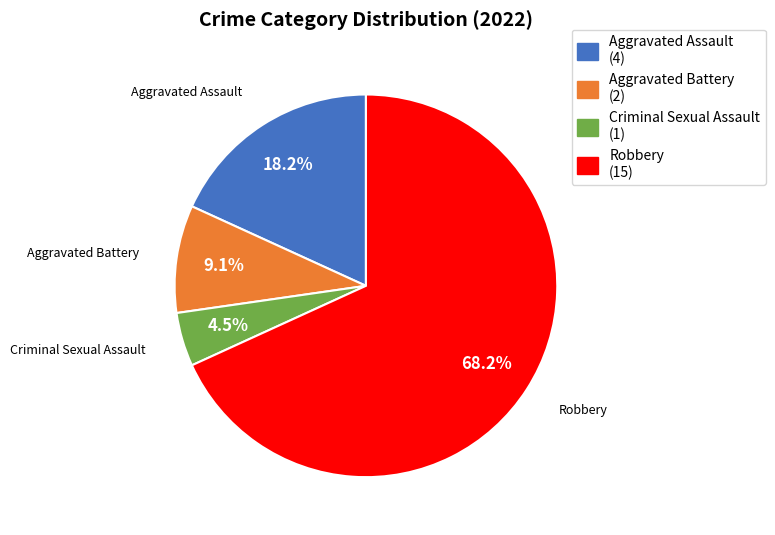

Is it true that Aggravated Assault is 5% of the pie?

False